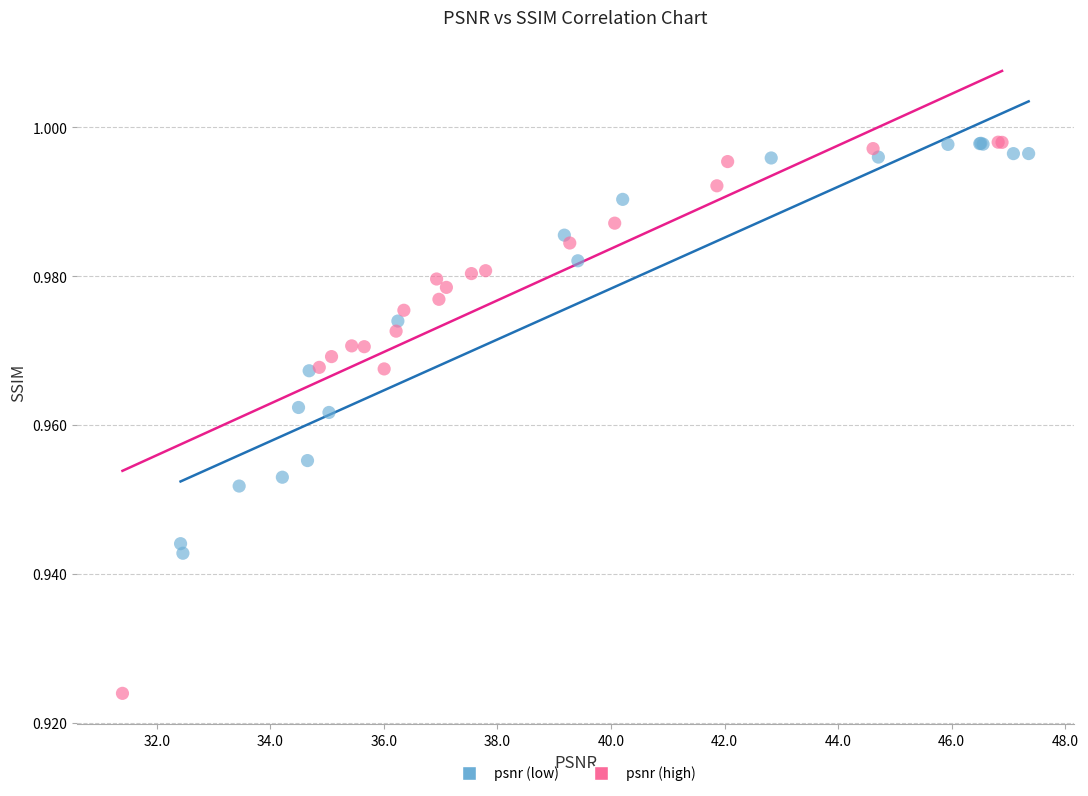

Which series contains the lowest Y value?

psnr (high)